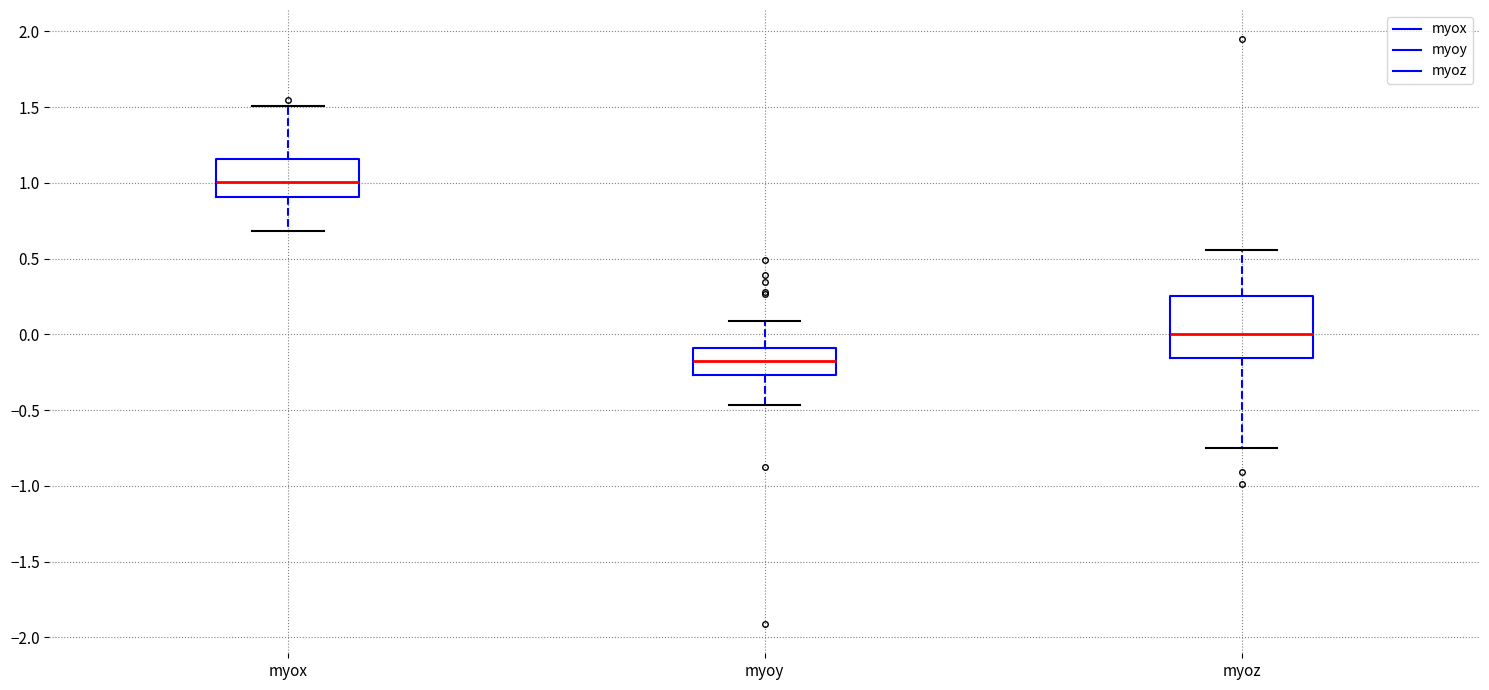

Reading left to right, read every box against the y-axis: the position of its median line, the range the box covers, and the ends of its whiskers. The values are not printed on the chart, so give them approximately, as read against the axis.

myox: median 1.00, box 0.90 to 1.15, whiskers 0.70 to 1.50
myoy: median -0.15, box -0.25 to -0.10, whiskers -0.45 to 0.10
myoz: median 0.00, box -0.15 to 0.25, whiskers -0.75 to 0.55